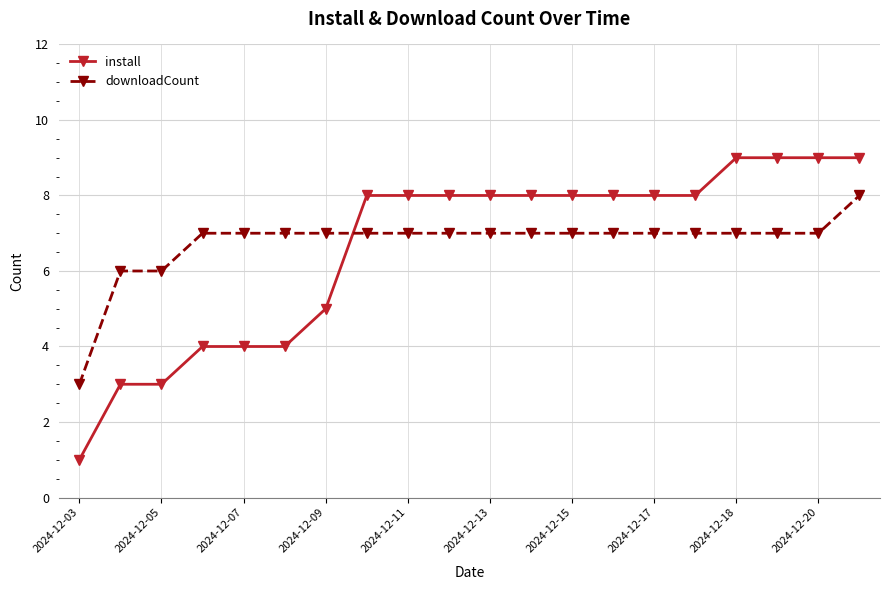

Which series has the largest range (max minus min)?

install